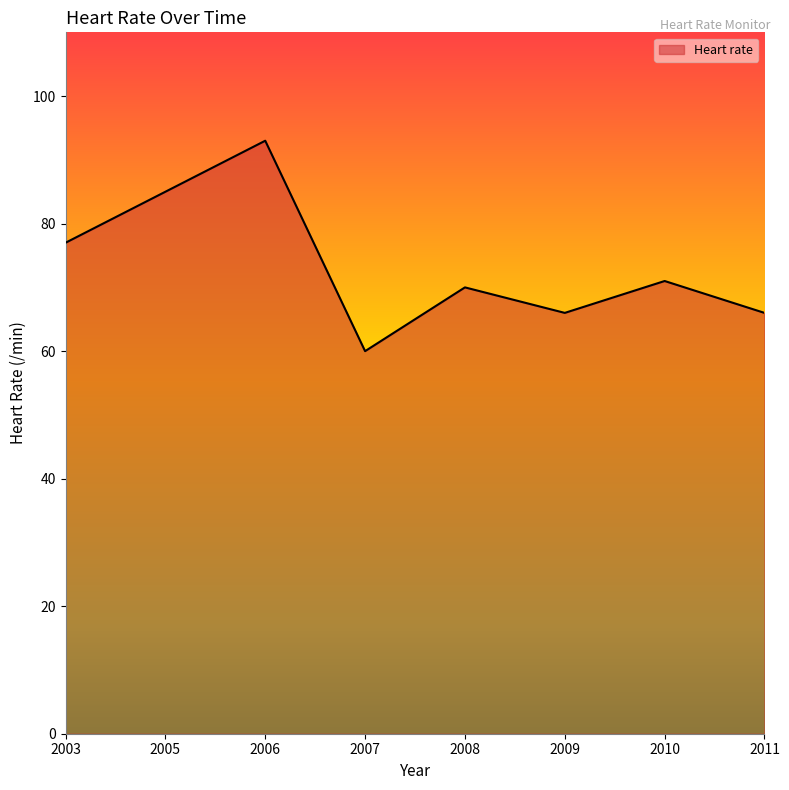

Reading left to right, transcribe all the data shown in this chart.

77	85	93	60	70	66	71	66